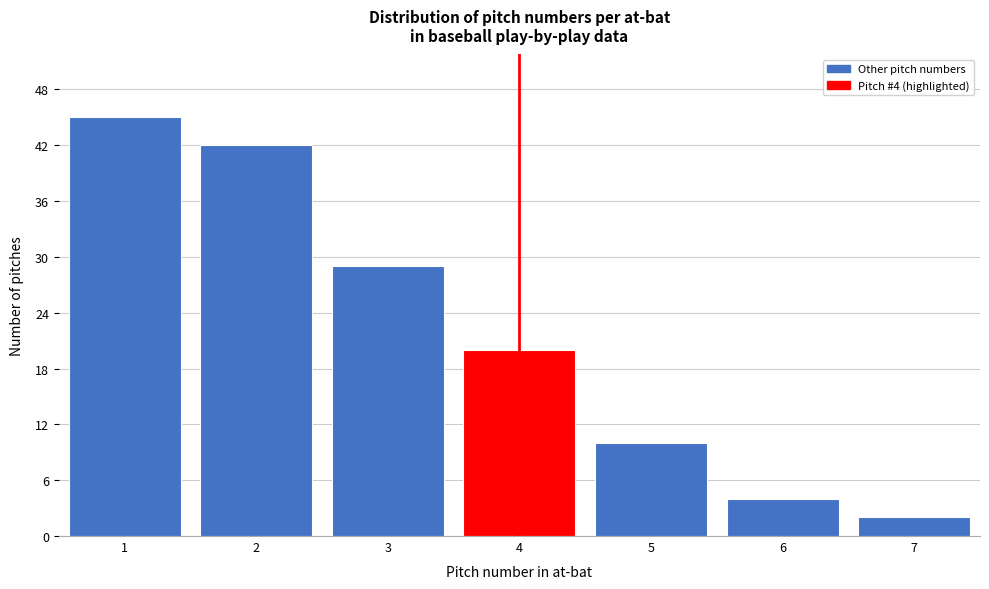

Over which range of the x-axis is the bar tallest?

0.5 to 1.5